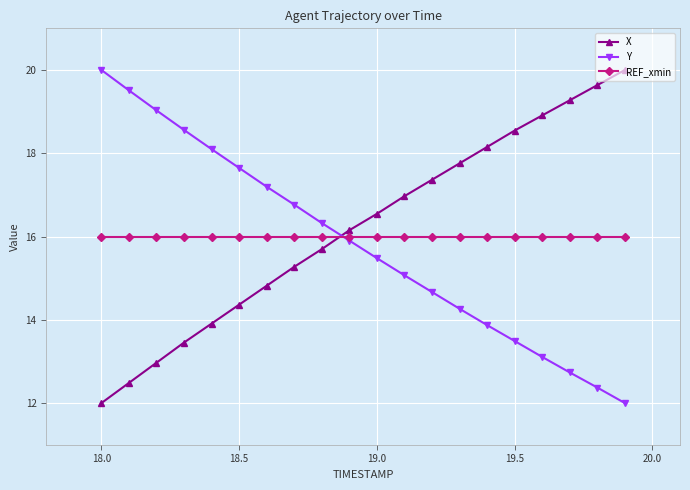

How many distinct data groups are displayed?

3